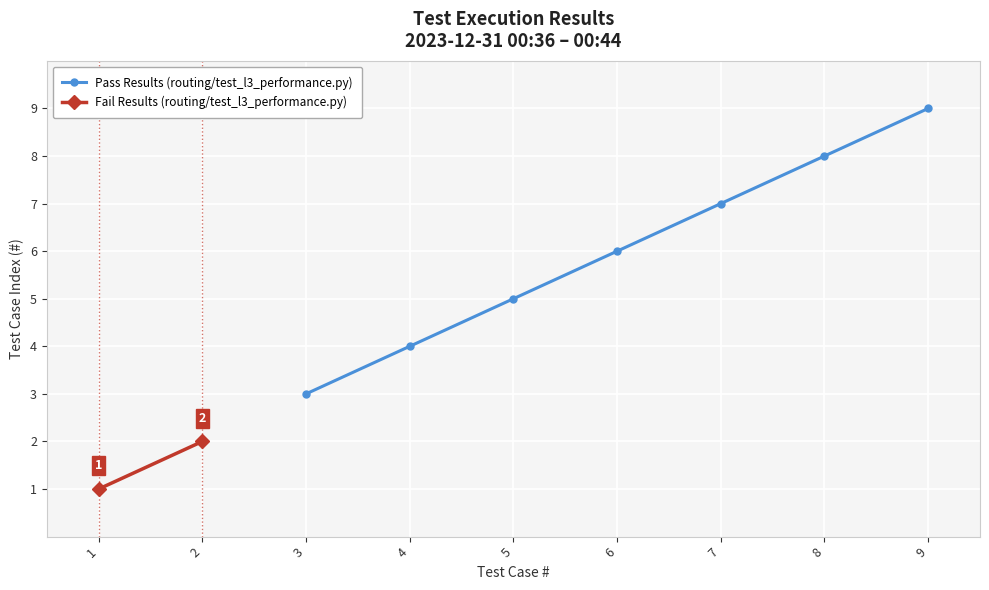

True or false: Pass Results (routing/test_l3_performance.py) has more than 1 points higher than both neighbors.

False